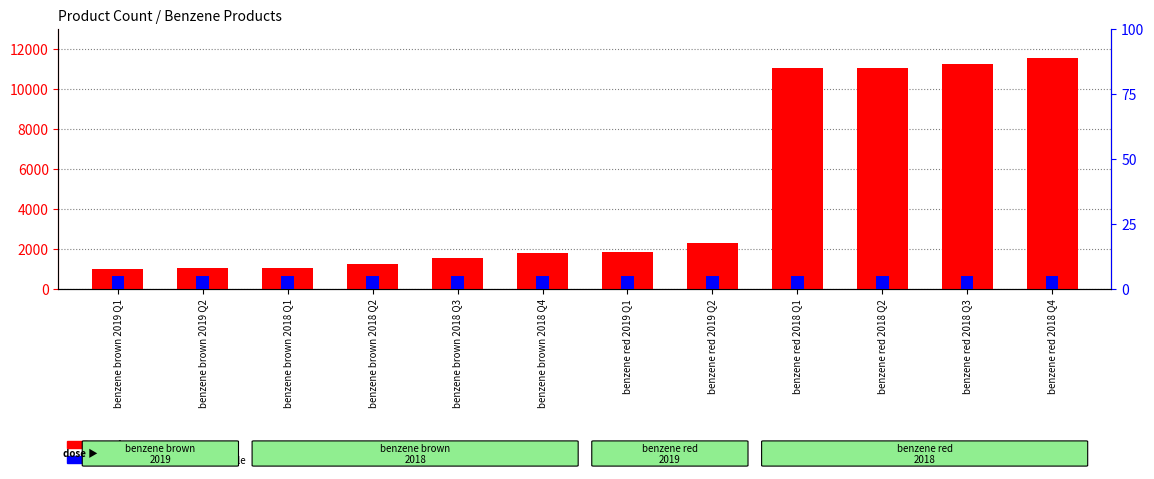

What is the minimum value shown in the chart?

5